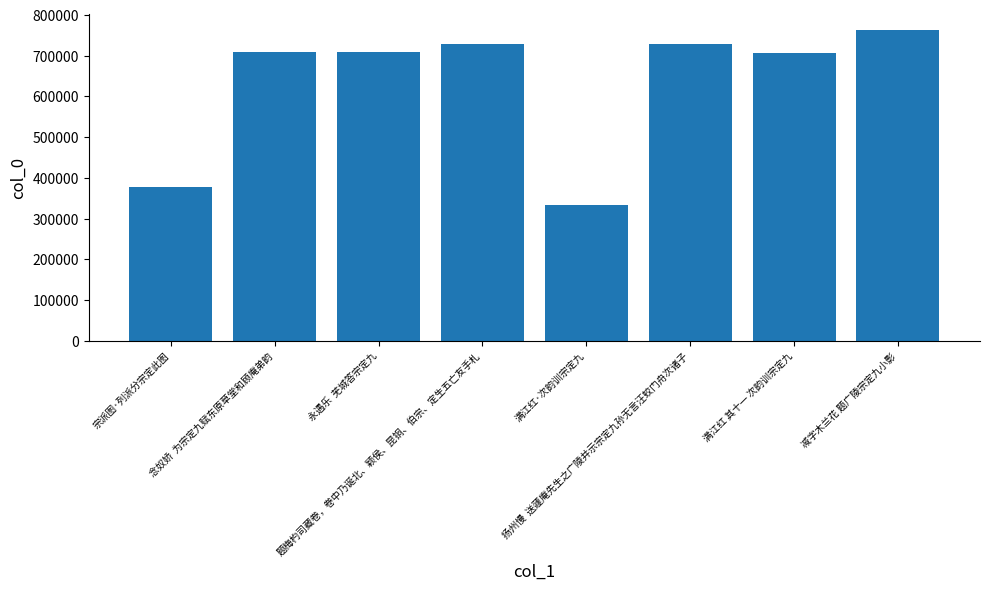

What is the sum of all values?

5058803